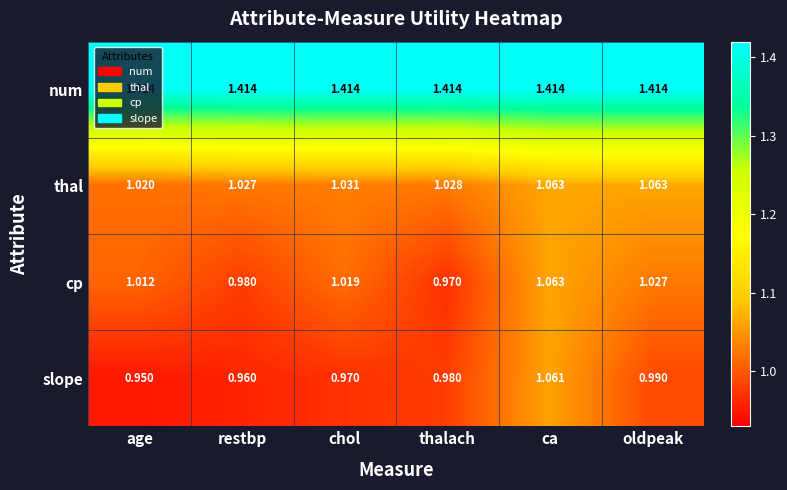

At which category does the chart reach its minimum across all series?

age